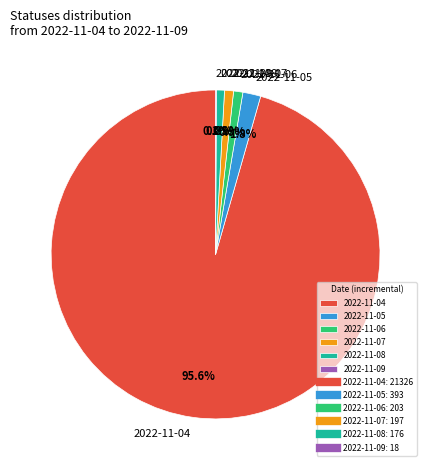

Do 2022-11-04 and 2022-11-06 together represent more than half of the pie?

Yes